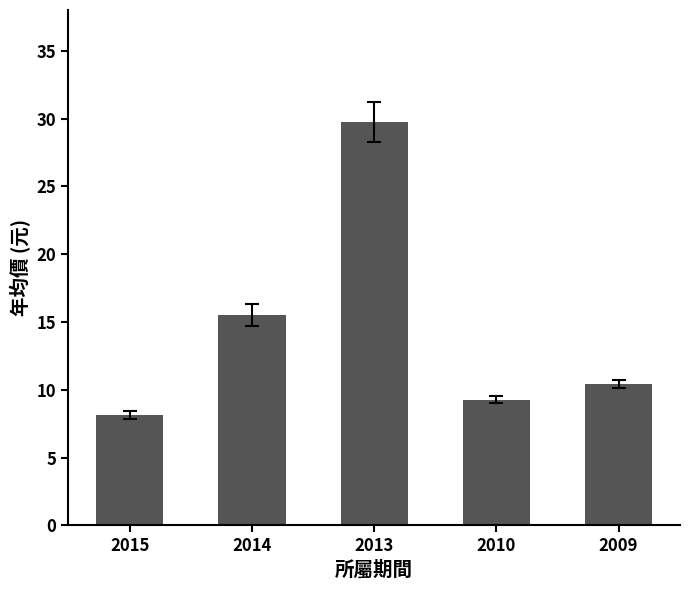

True or false: the data shows 39.4 at 2013.

False